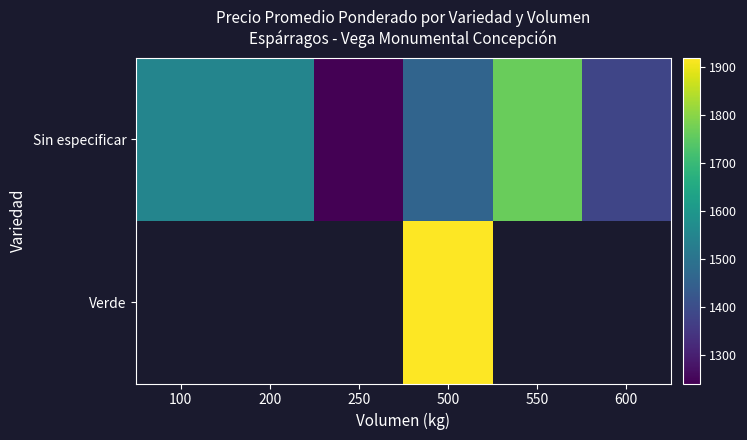

What is the sum of all Sin especificar values?

8947.3